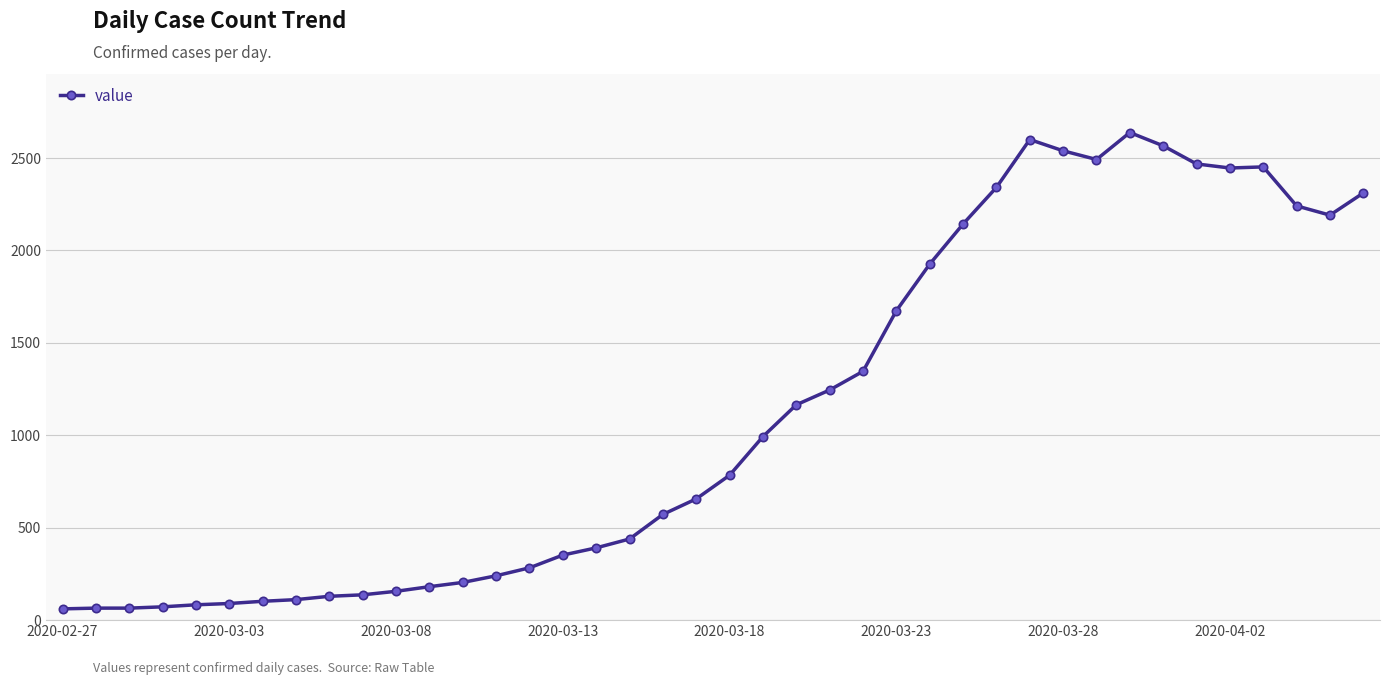

What is the greatest value displayed?

2638